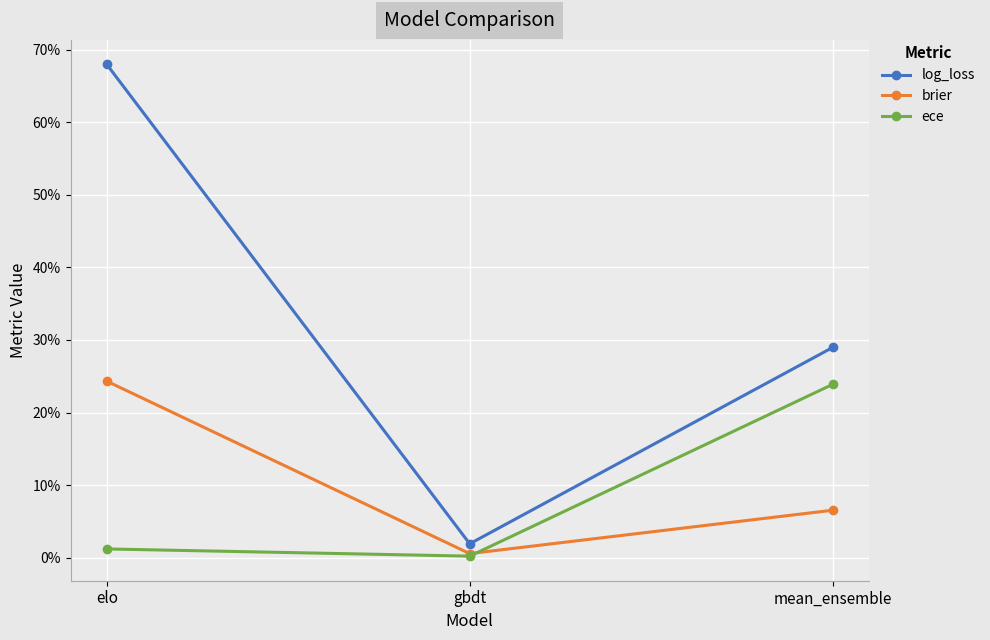

What is the average value of the log_loss series?

0.3